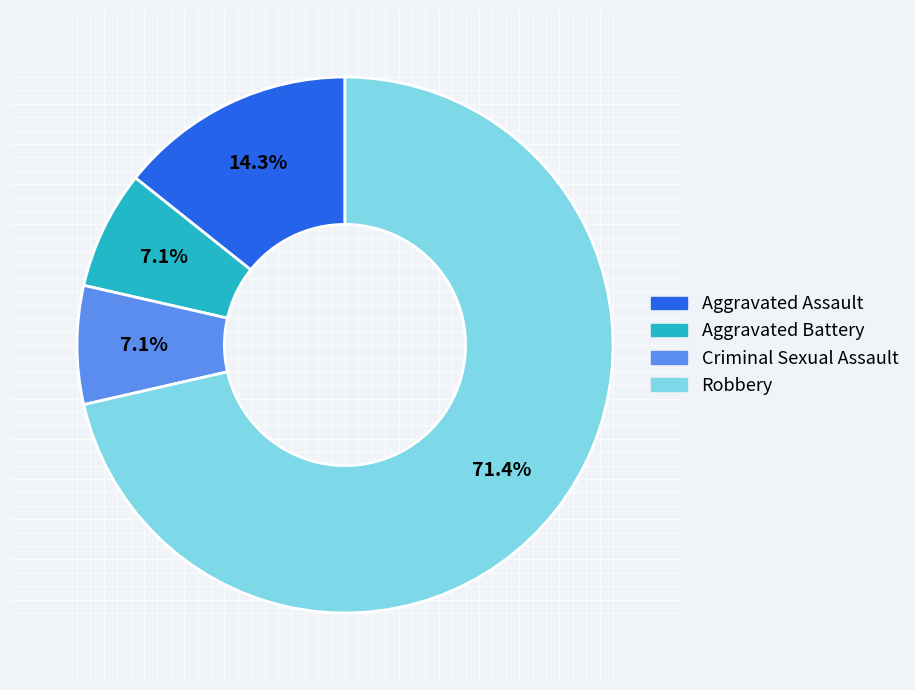

The Robbery slice represents 83% of the pie. True or false?

False